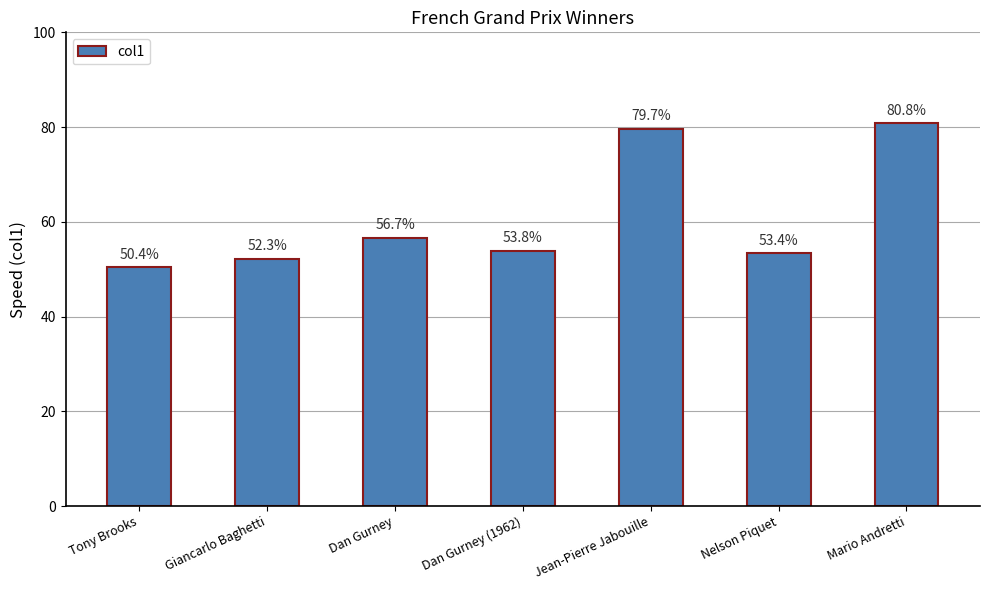

Reading right to left, transcribe all the data shown in this chart.

Mario Andretti=80.8	Nelson Piquet=53.4	Jean-Pierre Jabouille=79.7	Dan Gurney (1962)=53.8	Dan Gurney=56.7	Giancarlo Baghetti=52.3	Tony Brooks=50.4